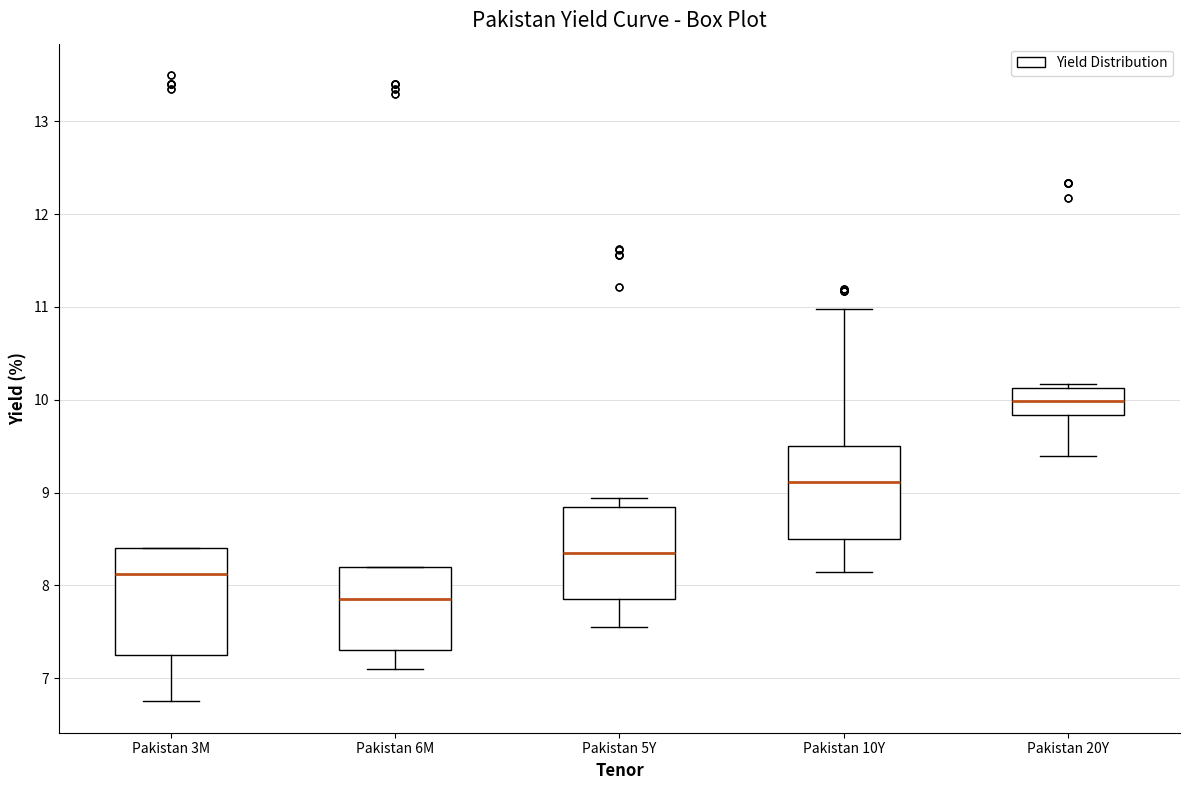

Reading left to right, transcribe this box plot: for each box, give where its median line is, the range the box spans, and where its two whiskers end, as read against the y-axis. The values are not printed on the chart, so give them approximately, as read against the axis.

Pakistan 3M: median 8.1, box 7.3 to 8.4, whiskers 6.8 to 8.4
Pakistan 6M: median 7.9, box 7.3 to 8.2, whiskers 7.1 to 8.2
Pakistan 5Y: median 8.3, box 7.9 to 8.8, whiskers 7.6 to 8.9
Pakistan 10Y: median 9.1, box 8.5 to 9.5, whiskers 8.1 to 11.0
Pakistan 20Y: median 10.0, box 9.8 to 10.1, whiskers 9.4 to 10.2